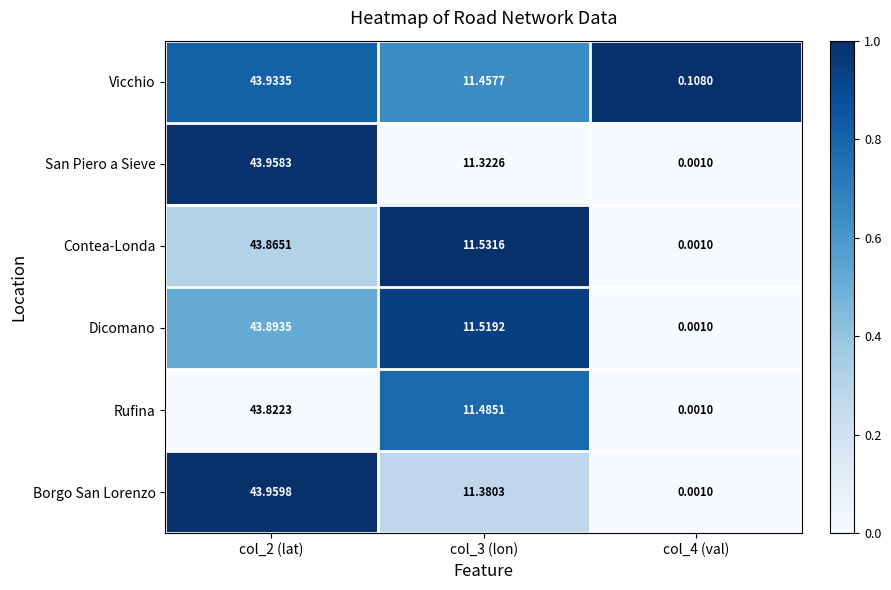

Between col_2 (lat) and col_3 (lon), which series saw the biggest shift?

San Piero a Sieve